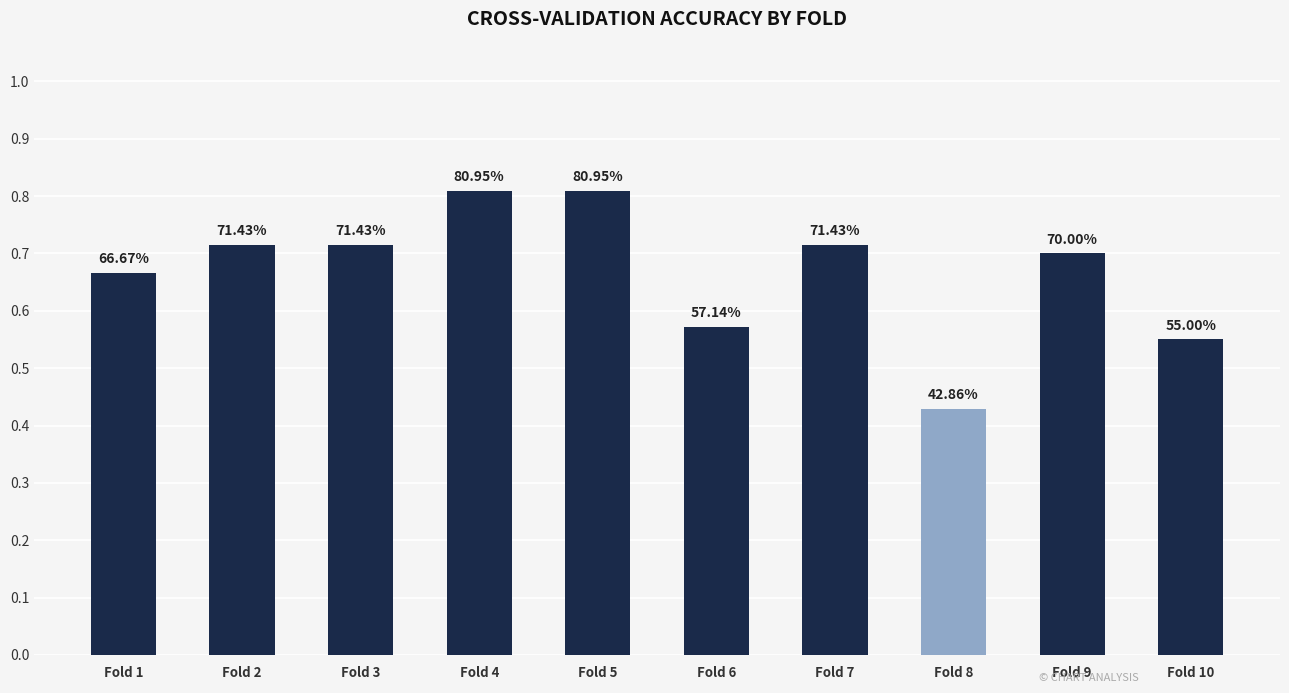

Does the chart contain any negative values?

No